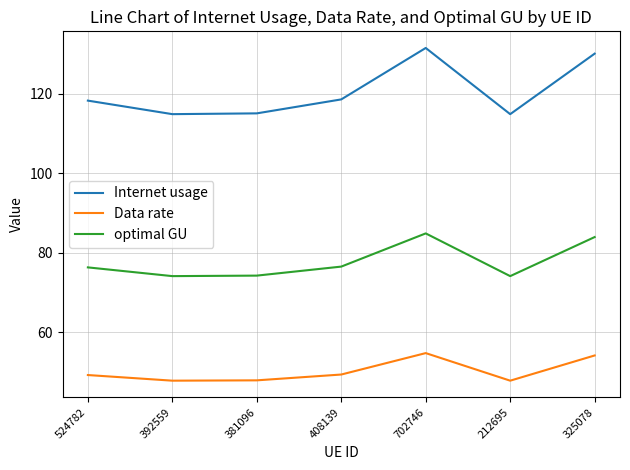

What position from the left is 408139?

4